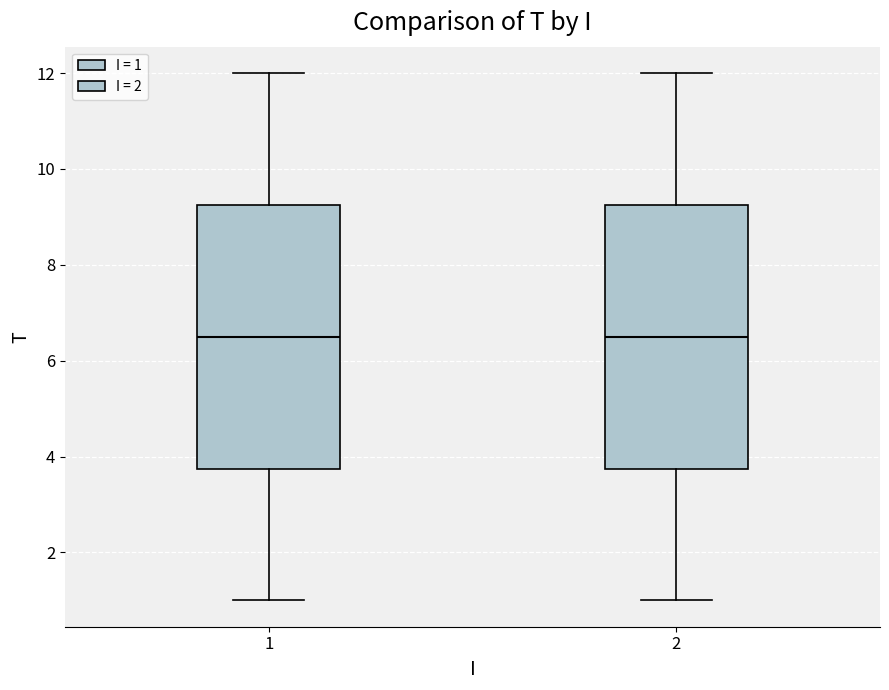

Where does the median line of the box at x = 1 sit on the y-axis? The values are not printed on the chart, so give them approximately, as read against the axis.

6.6